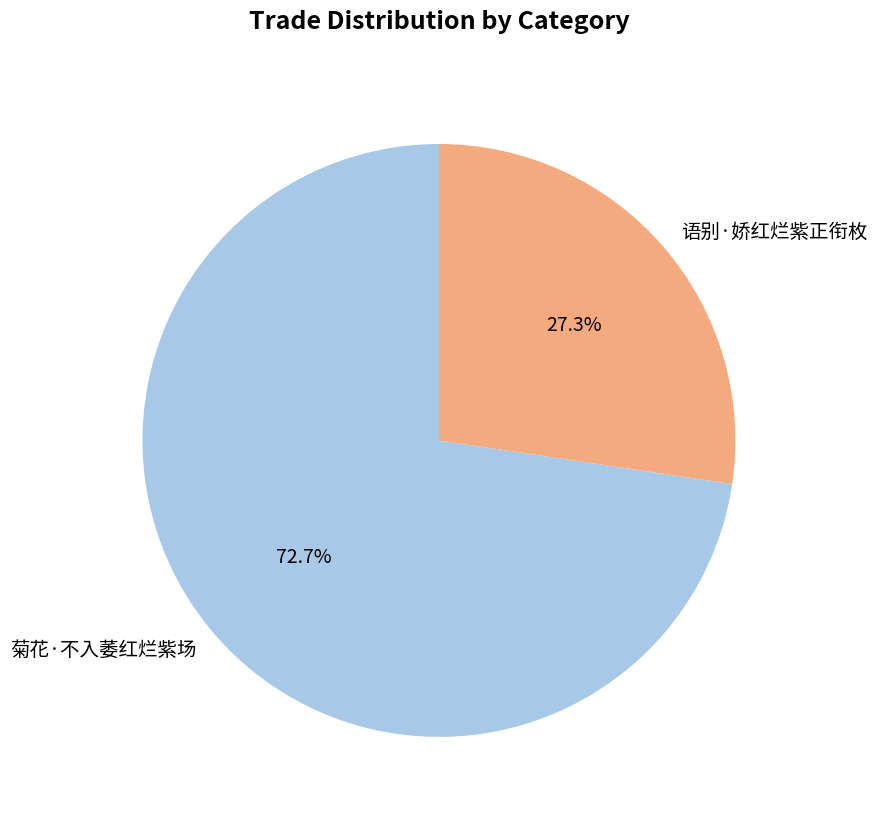

Is it true that 语别·娇红烂紫正衔枚 is 27% of the pie?

True